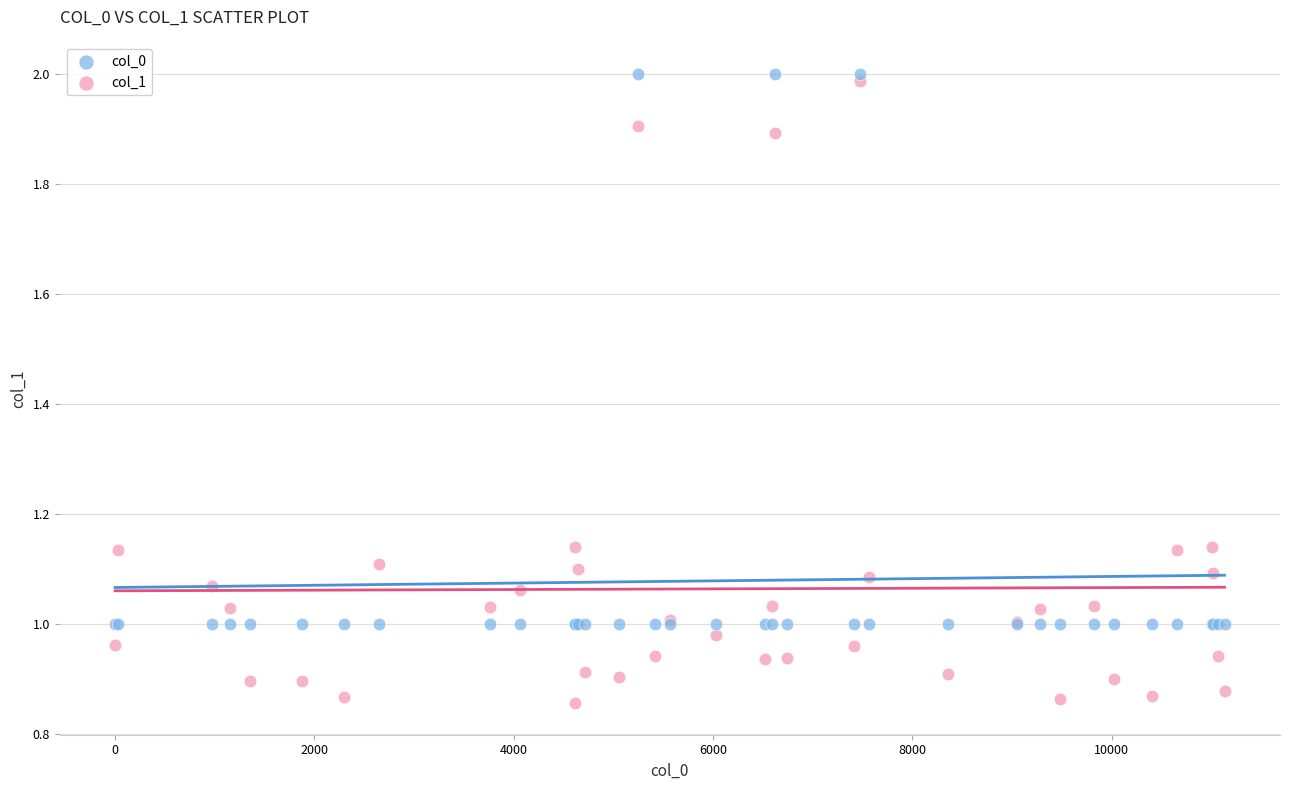

Which series has the largest Y range (max minus min)?

col_1